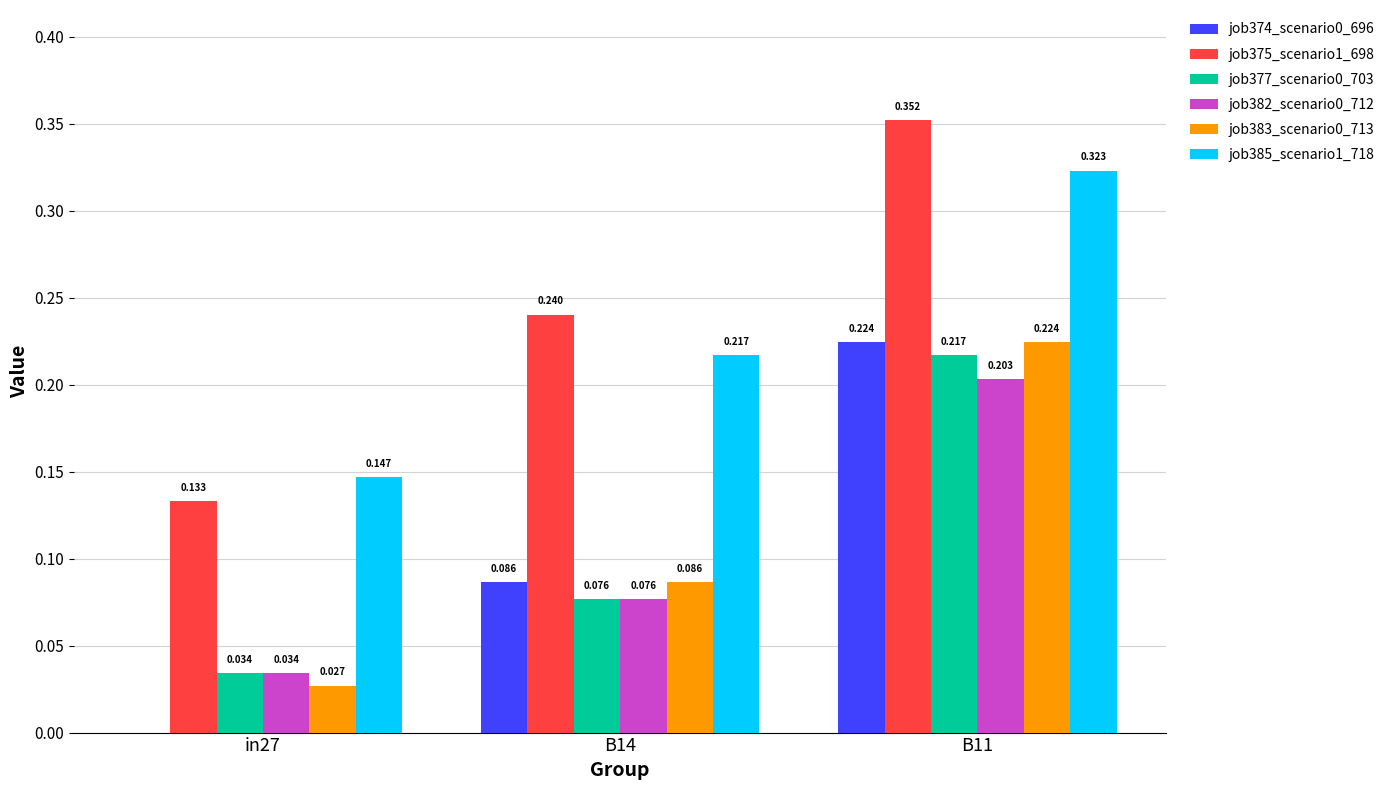

Is the value of job377_scenario0_703 at in27 greater than the value of job385_scenario1_718 at B11?

No